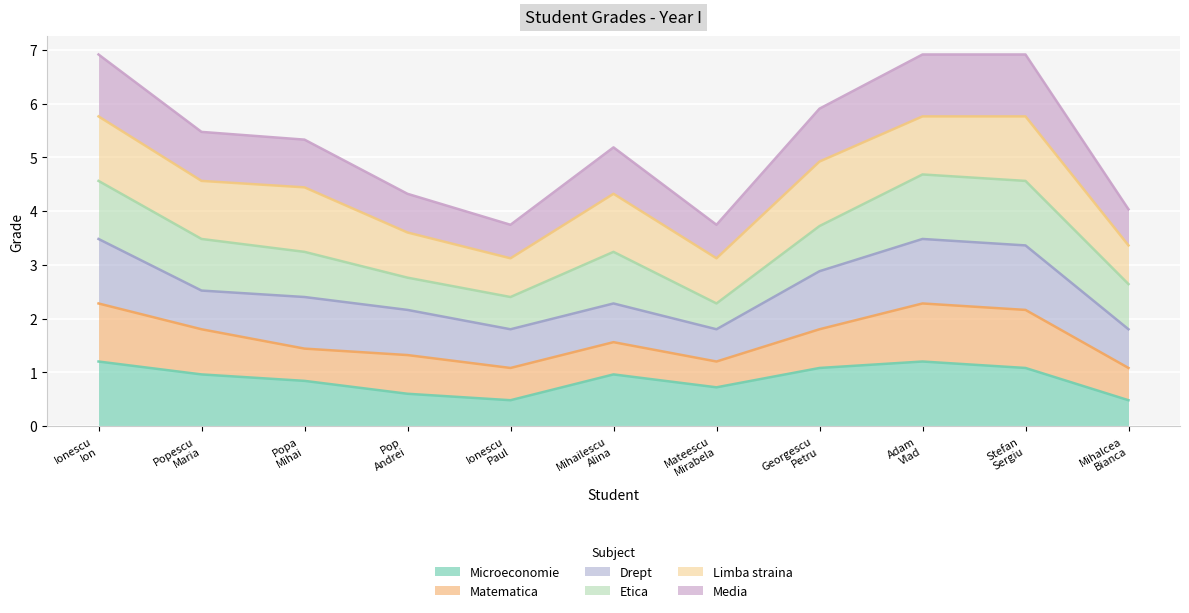

Does the chart display data point markers on the line(s)?

No